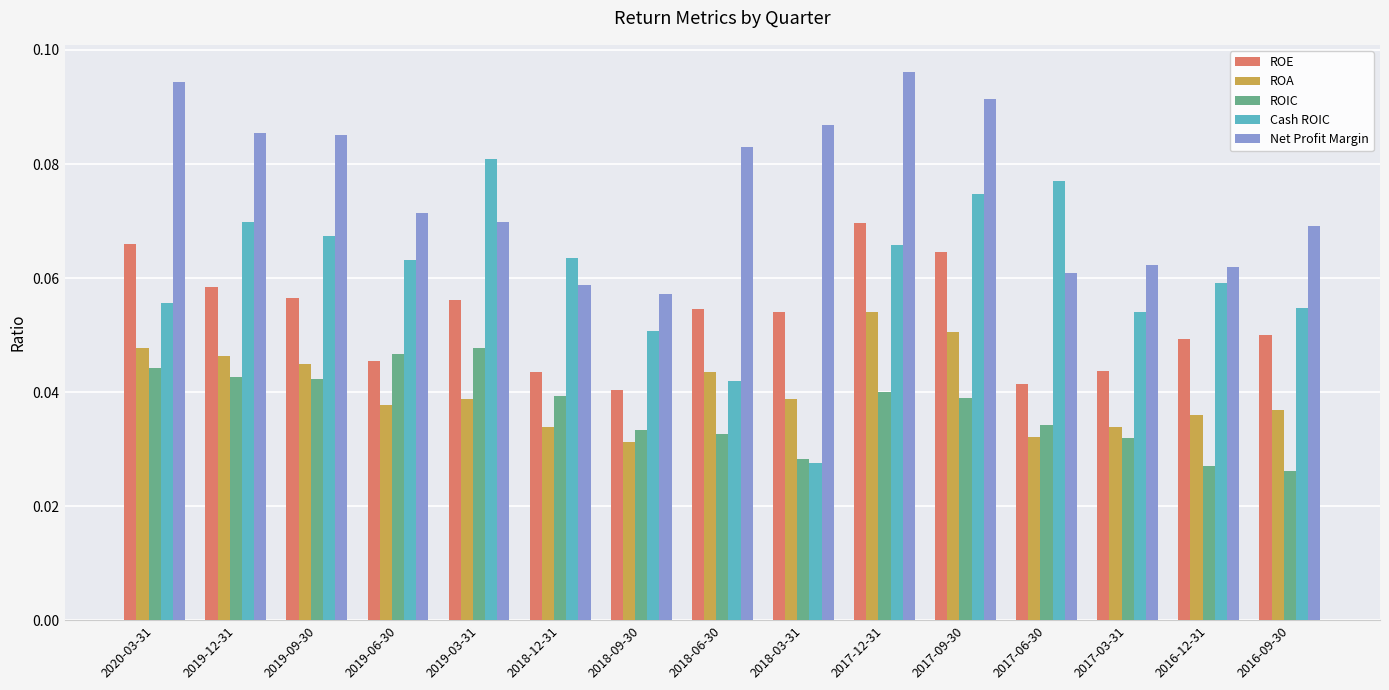

Is the value of Cash ROIC at 2019-09-30 greater than the value of ROIC at 2017-12-31?

Yes